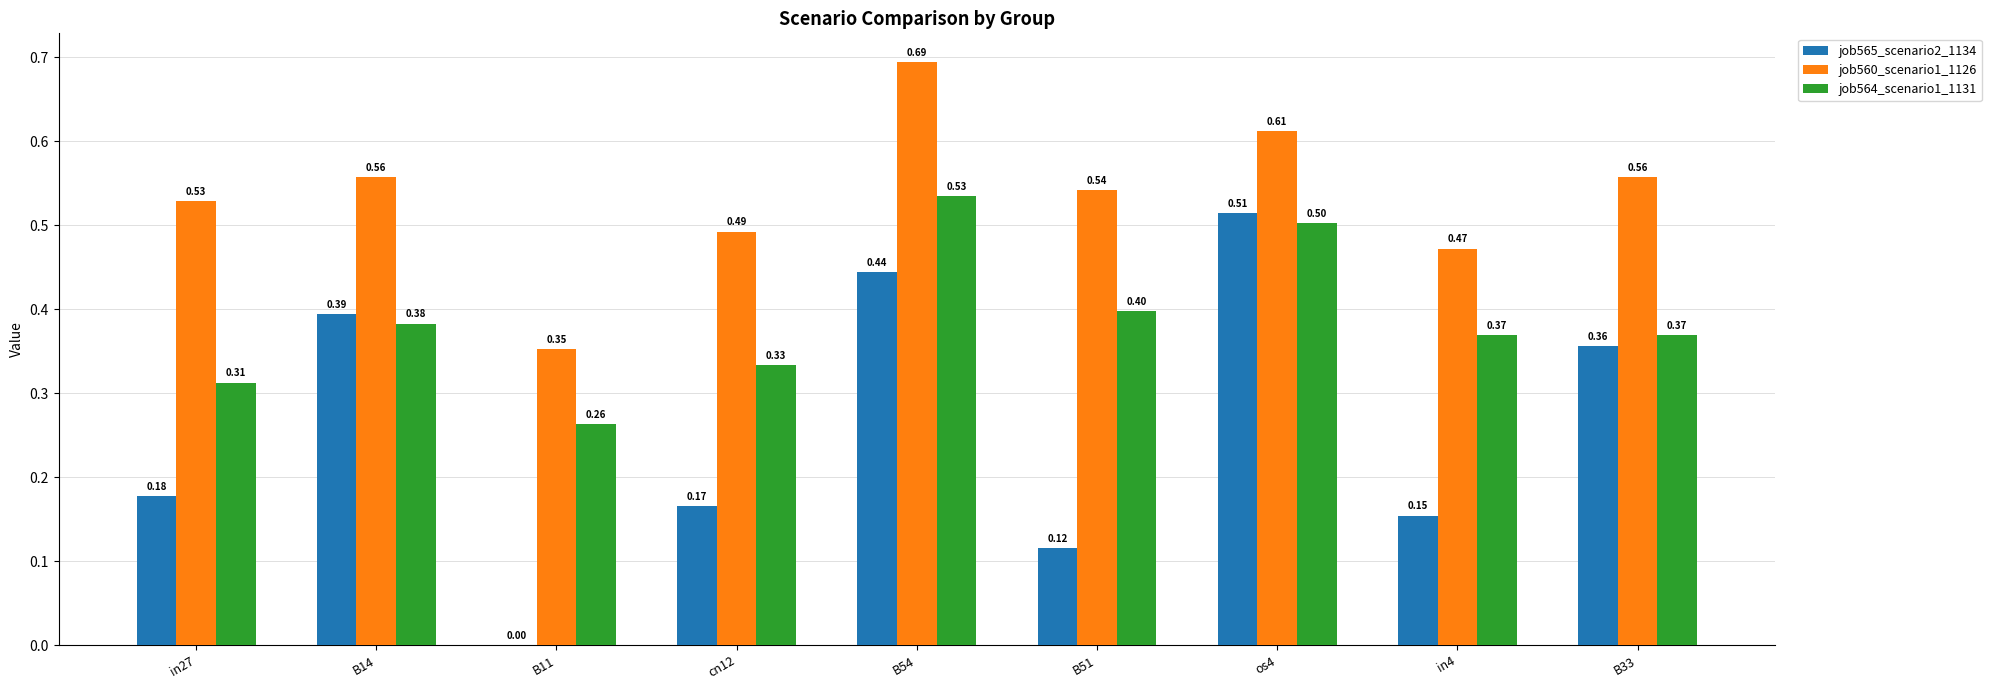

Which series changed the most between B14 and B54?

job564_scenario1_1131